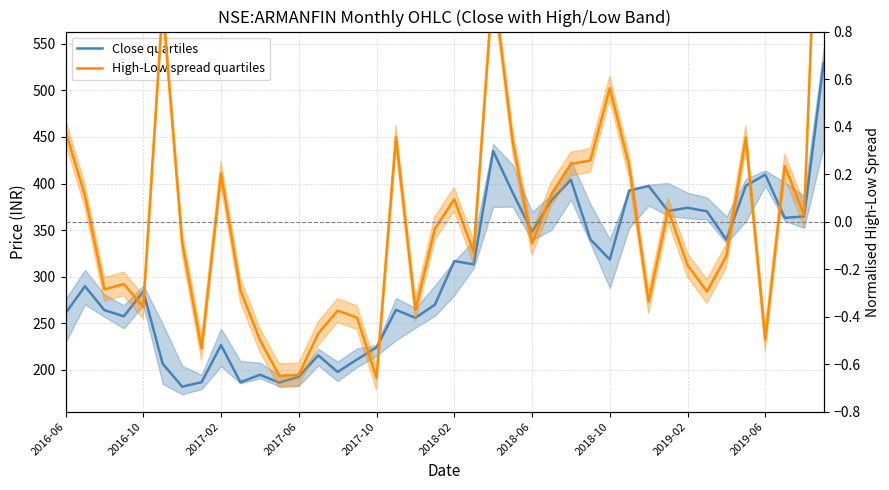

Is the value of High-Low spread quartiles at 13 greater than the value of Close quartiles at 19?

No